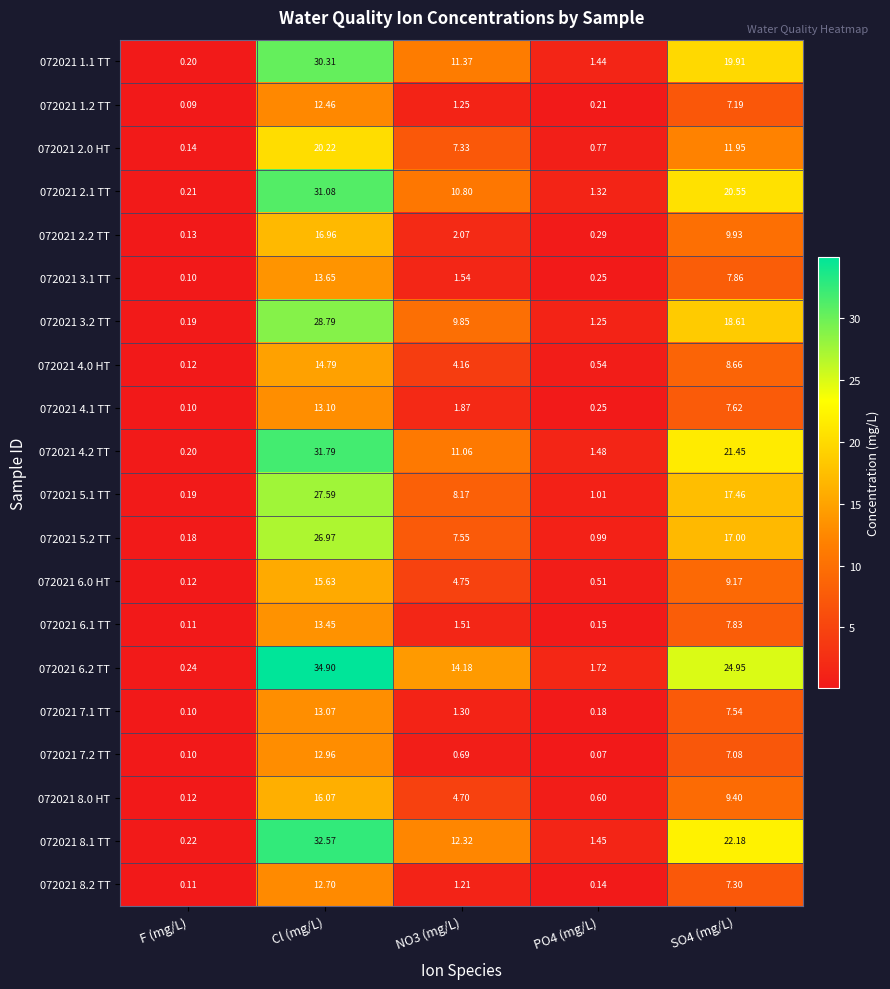

How many distinct data groups are displayed?

20